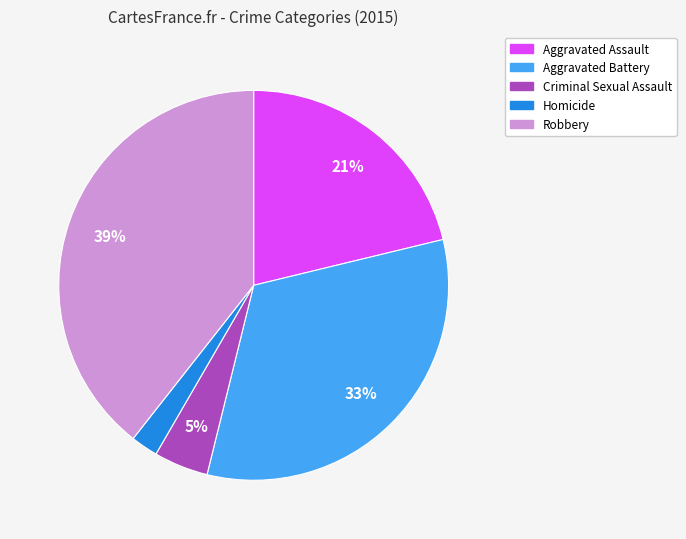

Is Aggravated Battery the majority of the pie?

No